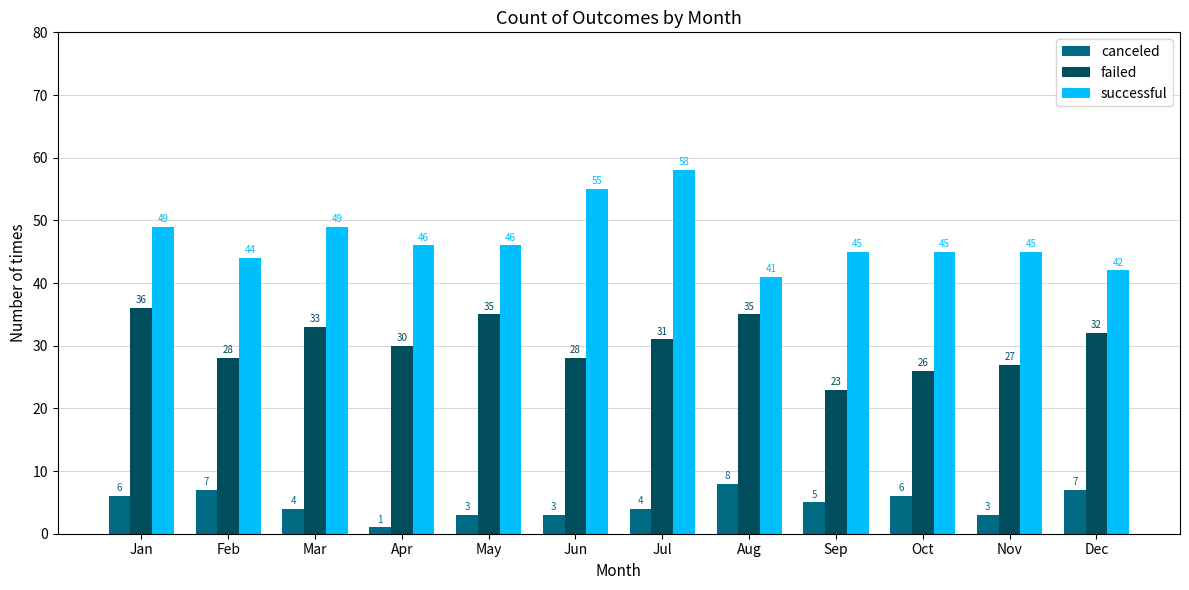

At which label does failed first exceed 31?

Jan